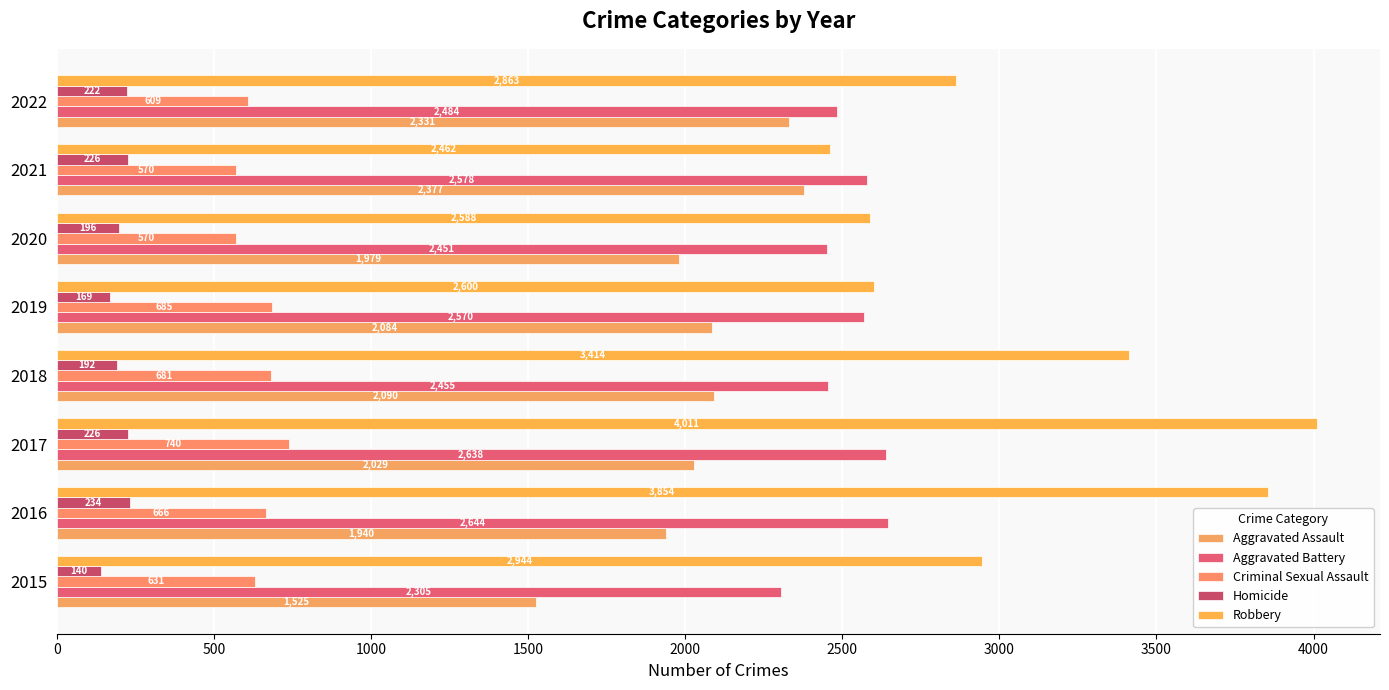

How many data points does each series have?

8